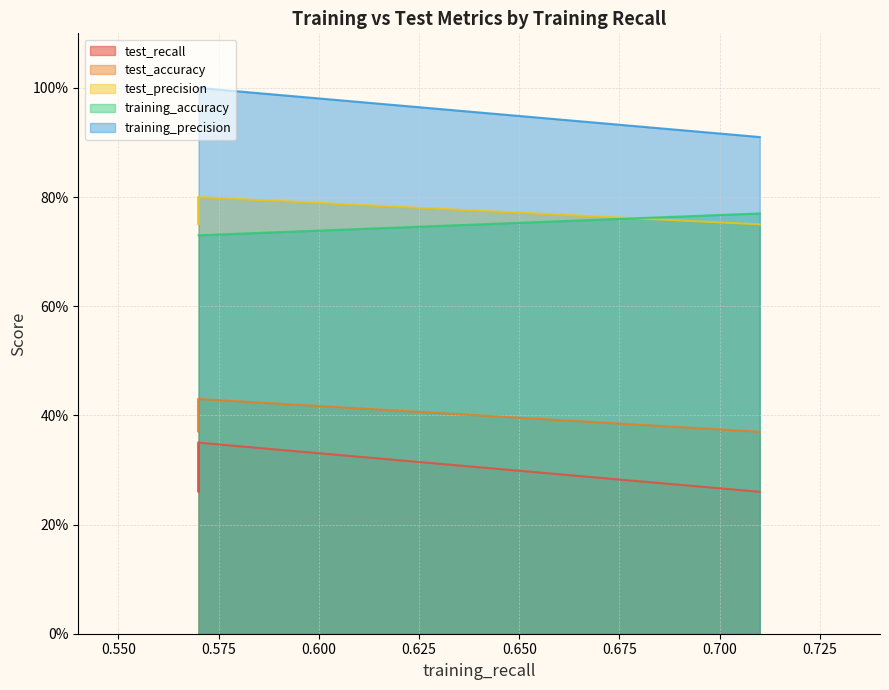

Does the chart display data point markers on the line(s)?

No